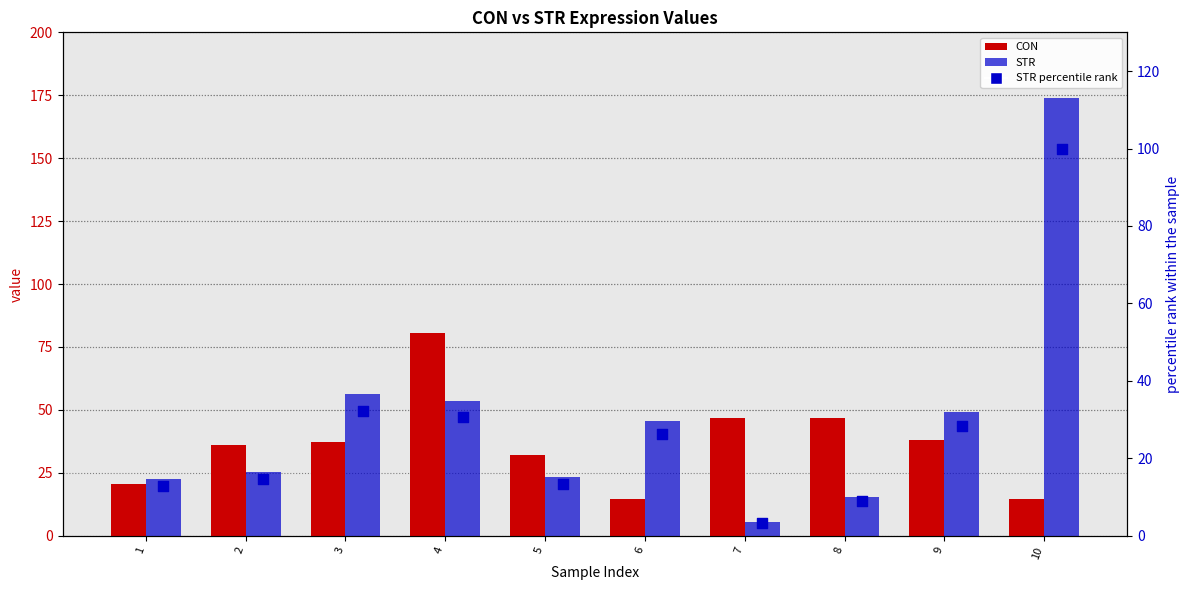

Which series reaches the minimum Y coordinate?

STR